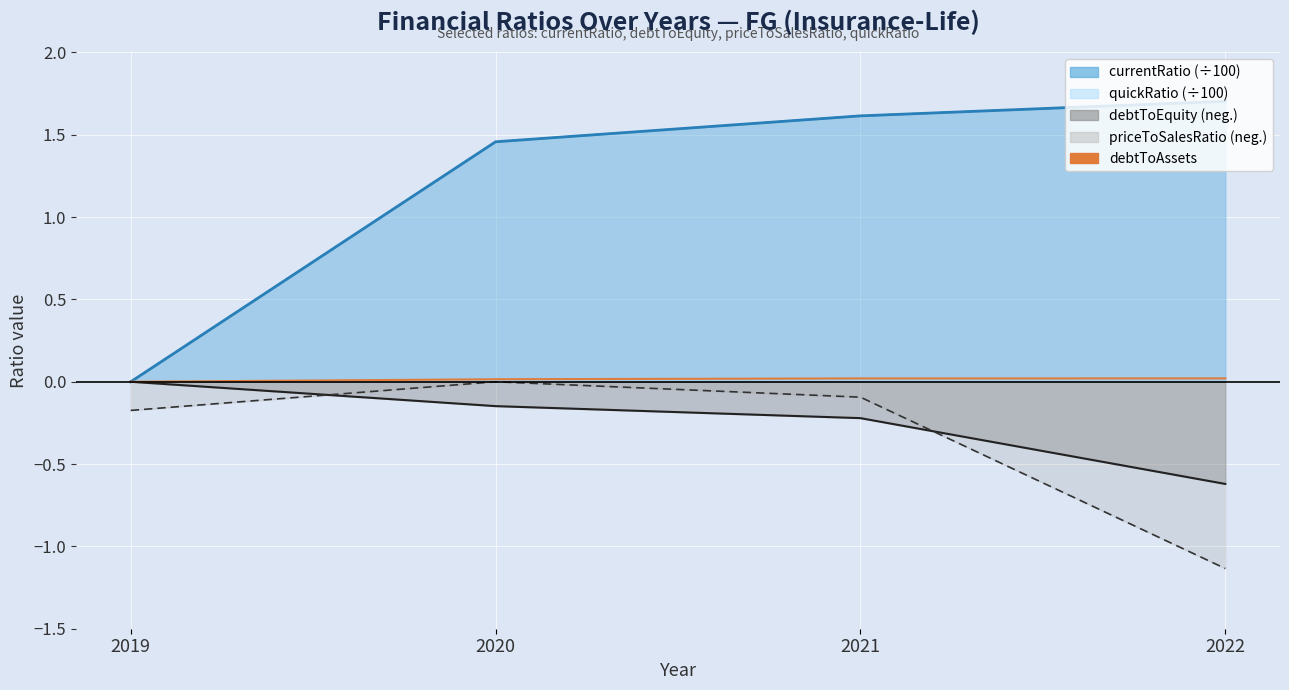

True or false: the data shows 0.0 at 2019.

False